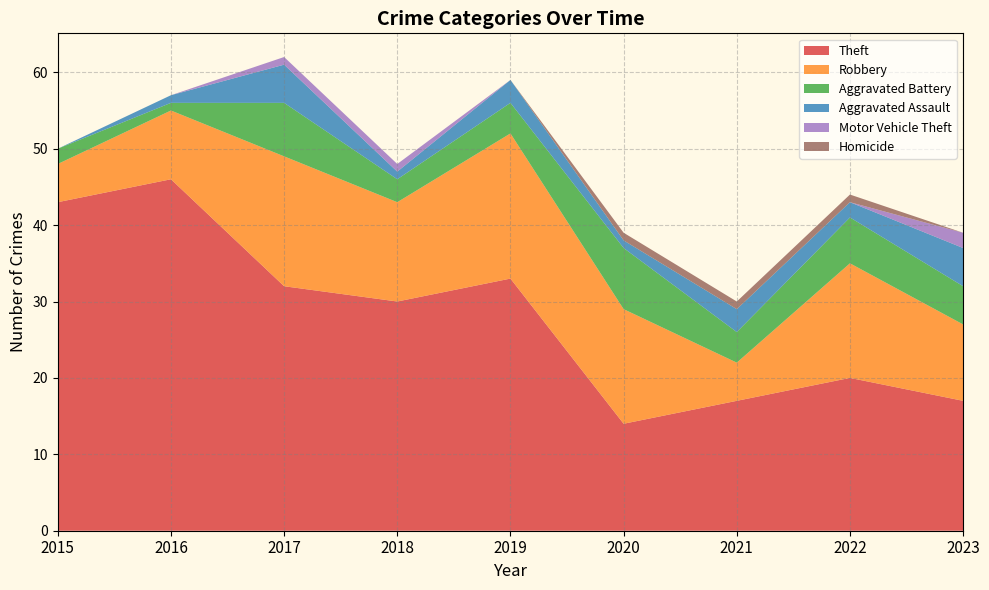

Reading left to right, what are all the values shown in this chart?

Theft: 43	46	32	30	33	14	17	20	17
Robbery: 5	9	17	13	19	15	5	15	10
Aggravated Battery: 2	1	7	3	4	8	4	6	5
Aggravated Assault: 0	1	5	1	3	1	3	2	5
Motor Vehicle Theft: 0	0	1	1	0	0	0	0	2
Homicide: 0	0	0	0	0	1	1	1	0